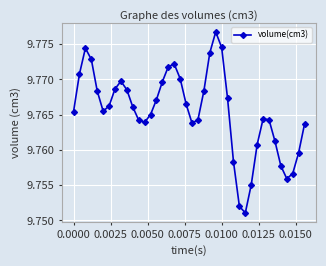

Count the values in the range 9 to 10.

40